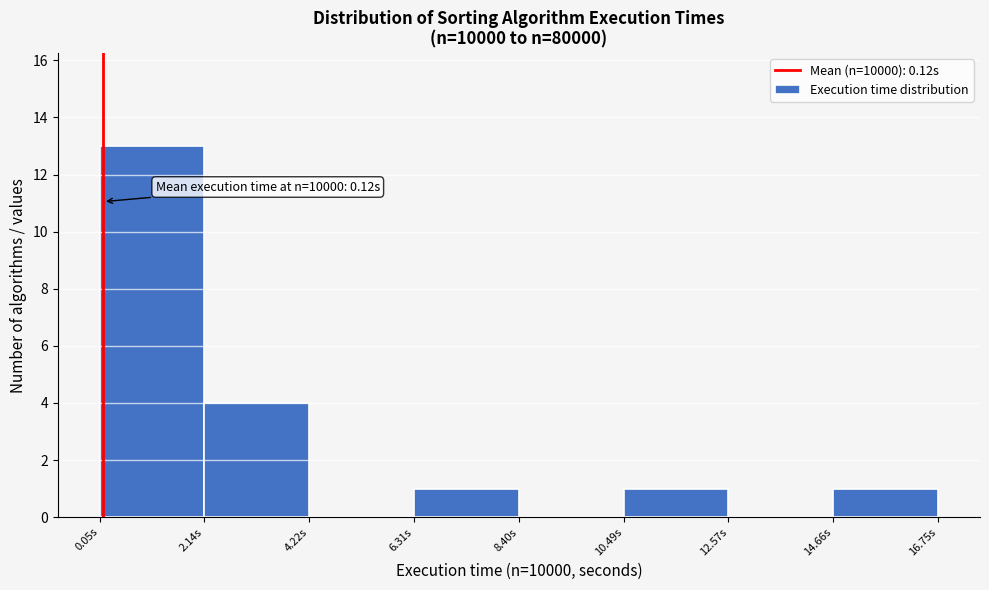

Over which range of the x-axis is the bar tallest?

0.0 to 2.0